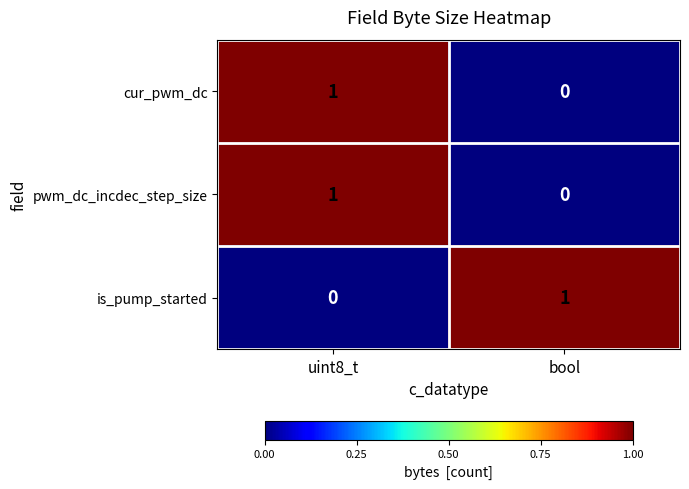

At which category is the sum across all series the highest?

uint8_t